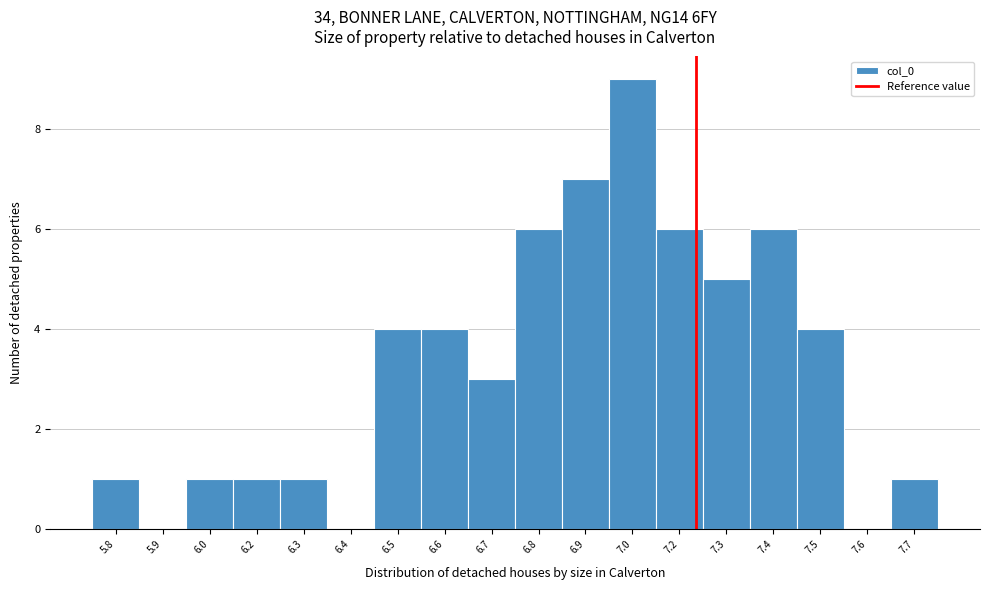

Reading left to right, list all the values displayed in this chart.

5.8=1	5.9=0	6.0=1	6.2=1	6.3=1	6.4=0	6.5=4	6.6=4	6.7=3	6.8=6	6.9=7	7.0=9	7.2=6	7.3=5	7.4=6	7.5=4	7.6=0	7.7=1